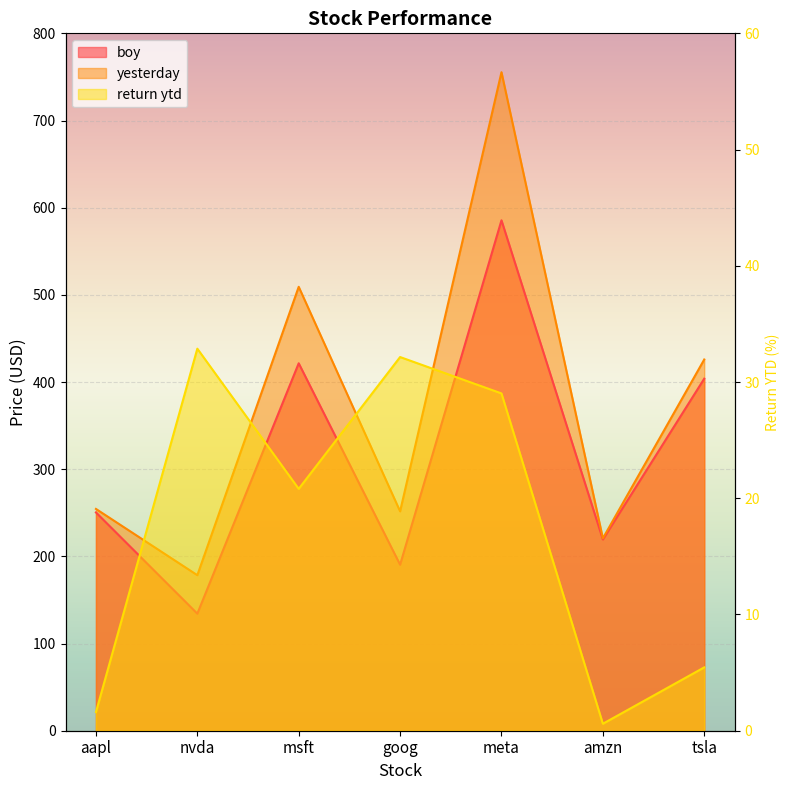

What is the difference between the maximum and minimum values in the return ytd series?

32.3